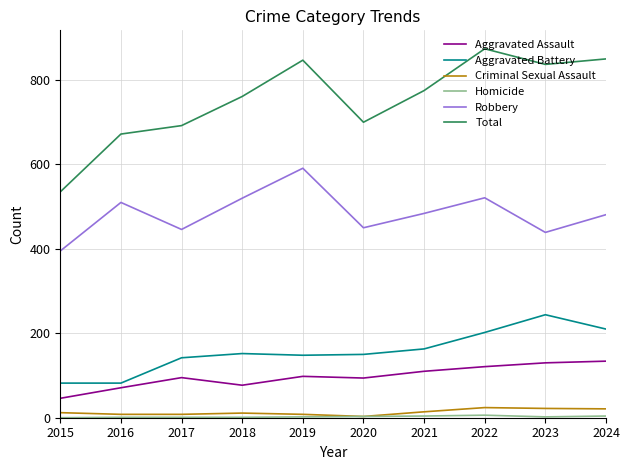

How many series are shown in this chart?

6